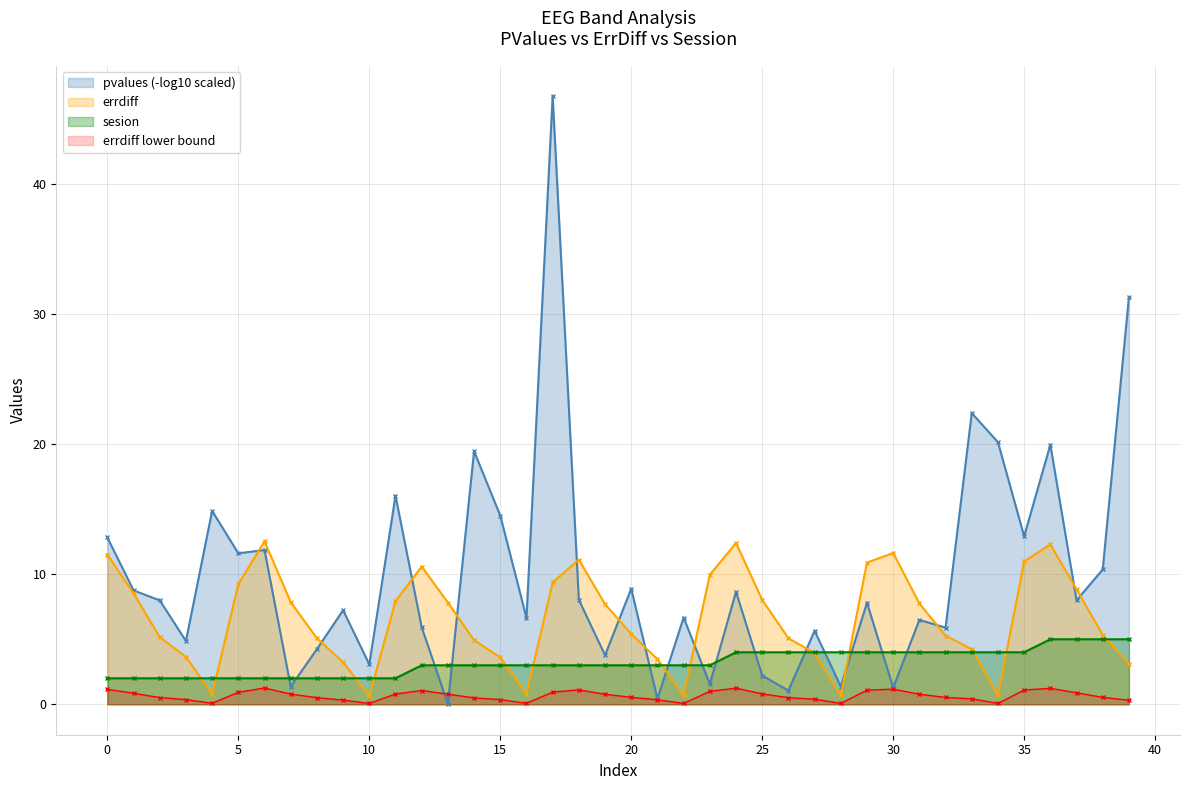

What is the total value across all series at 30?

18.1